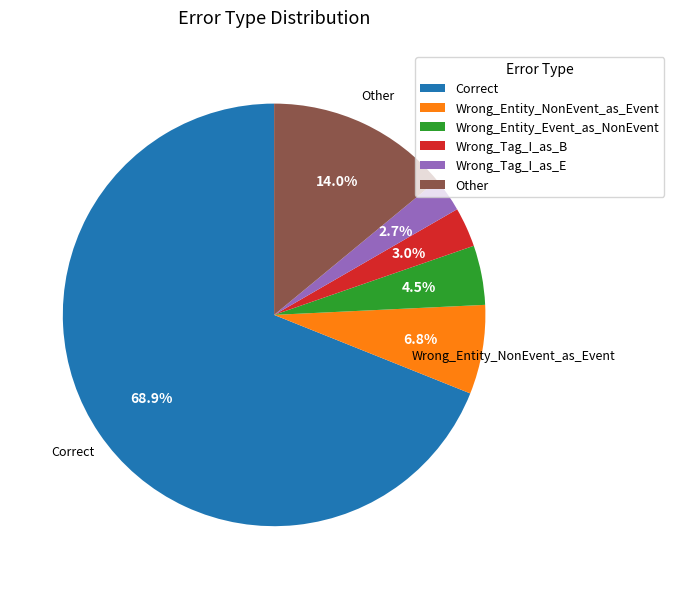

The Other slice represents 14% of the pie. True or false?

True